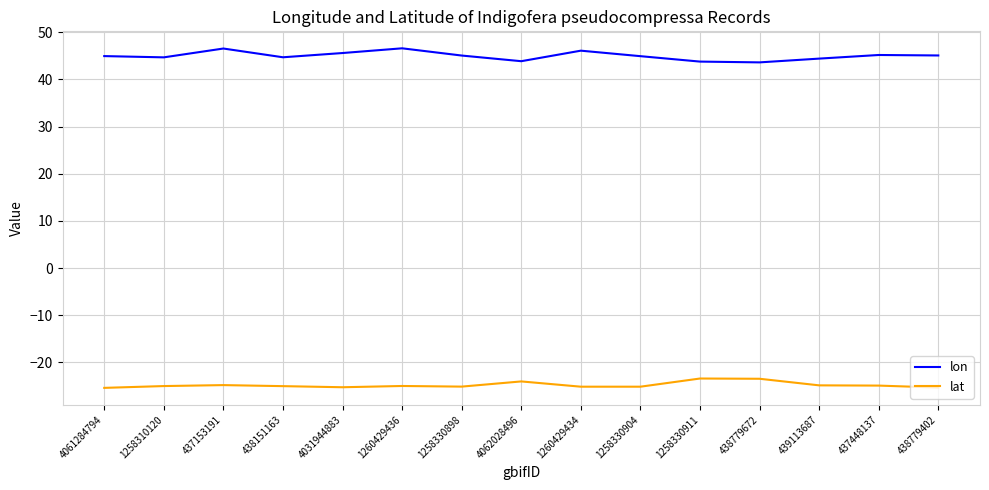

Is it true that lon equals 30.6 at 4061284794?

False